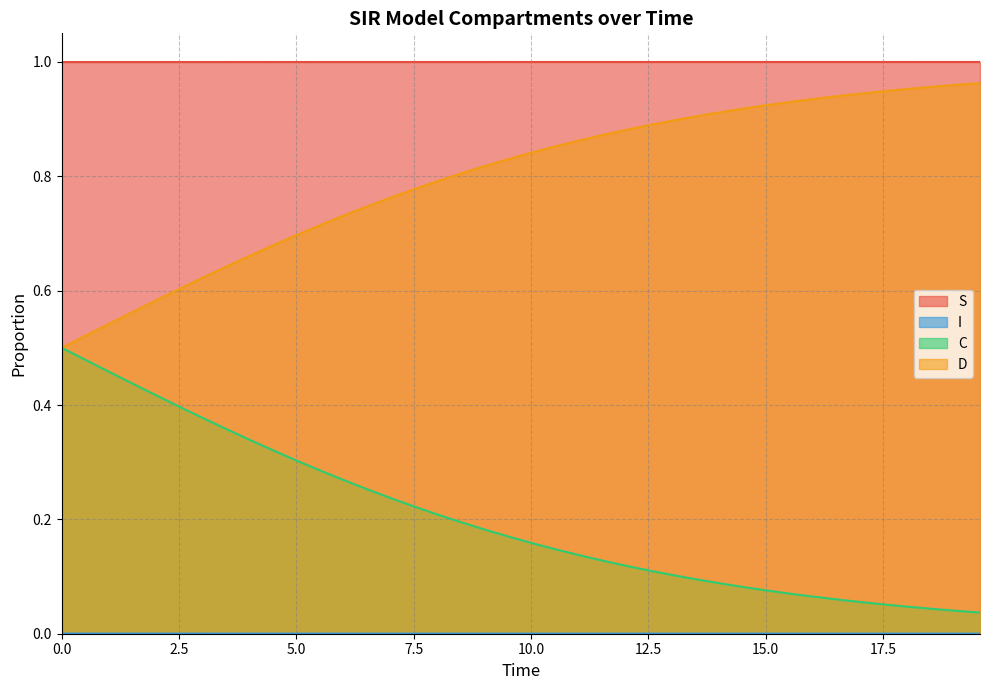

What is the highest value of the S series?

1.0